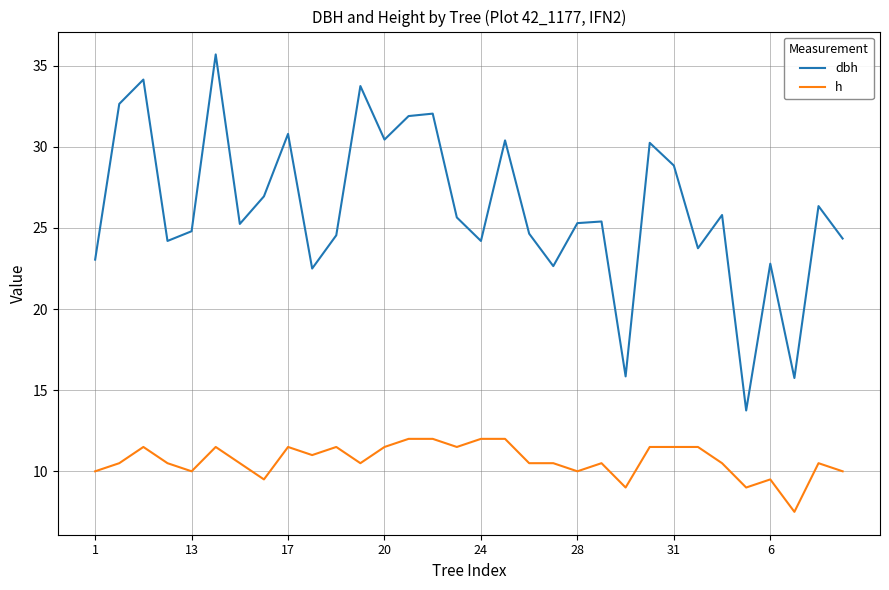

Which series has the largest total across all categories?

dbh